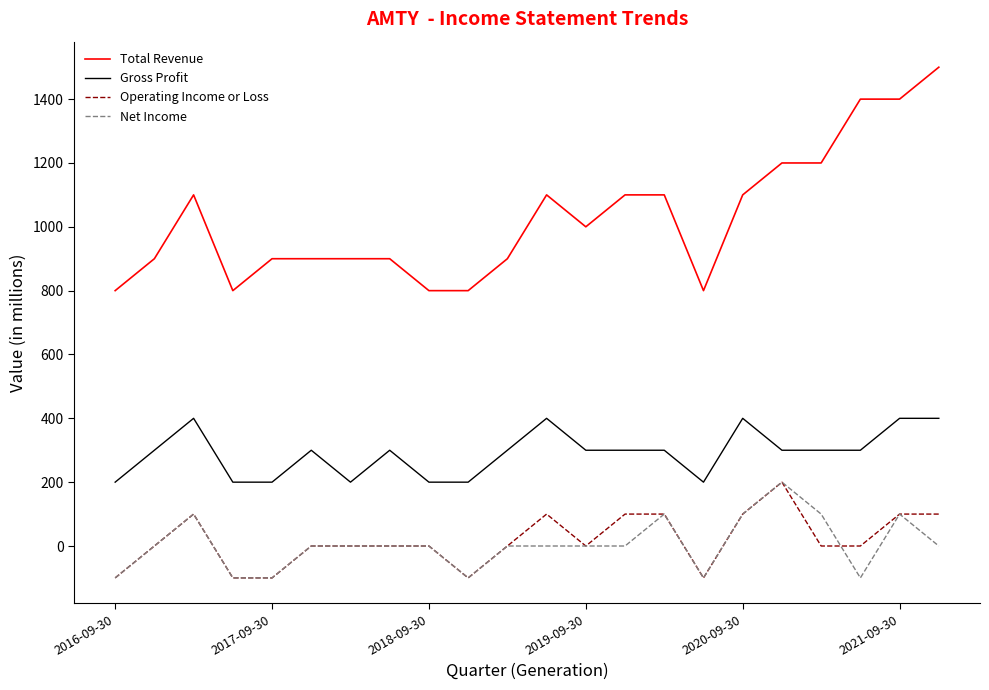

Which series has the largest total across all categories?

Total Revenue